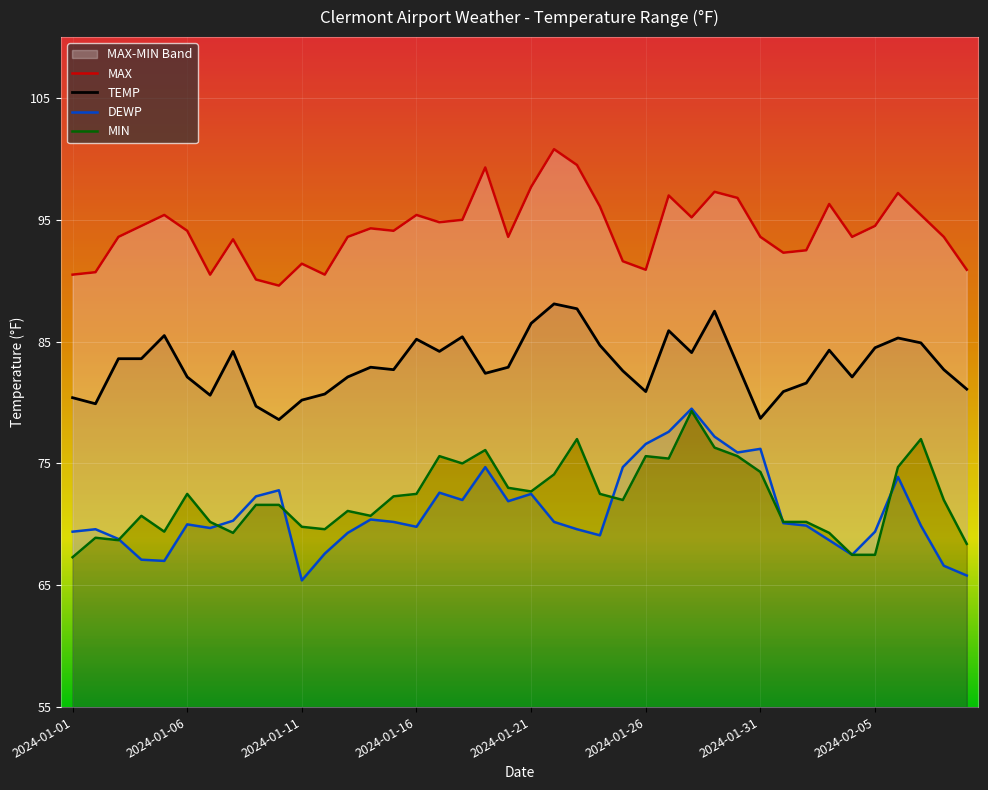

Read the DEWP value at 2024-01-20.

71.9